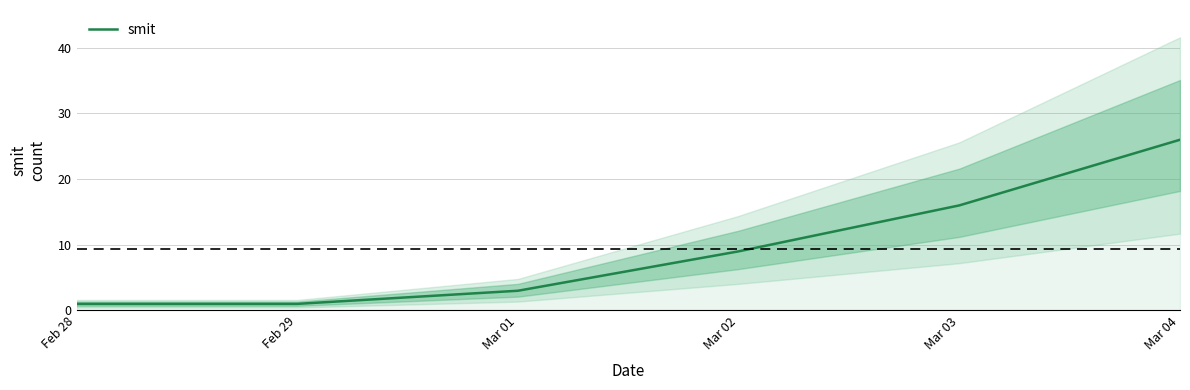

Read the value at Mar 04, to the nearest 10.

30